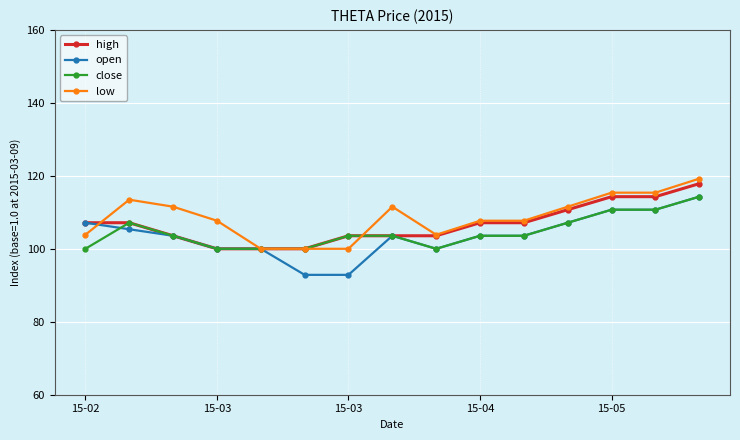

How many lines are shown in the chart?

4